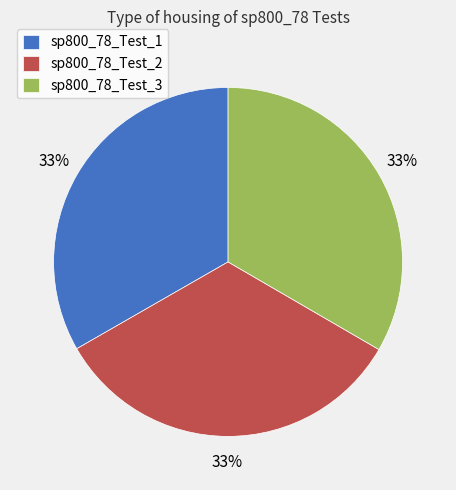

To the nearest percent, what percentage of the pie is sp800_78_Test_1?

33%